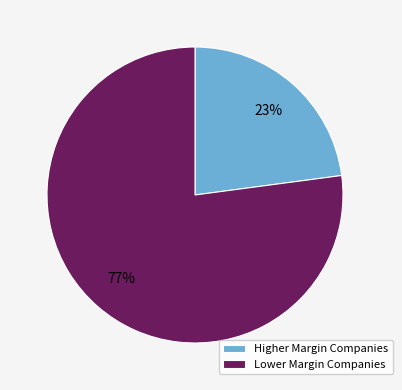

Which has a higher value, Higher Margin Companies or Lower Margin Companies?

Lower Margin Companies